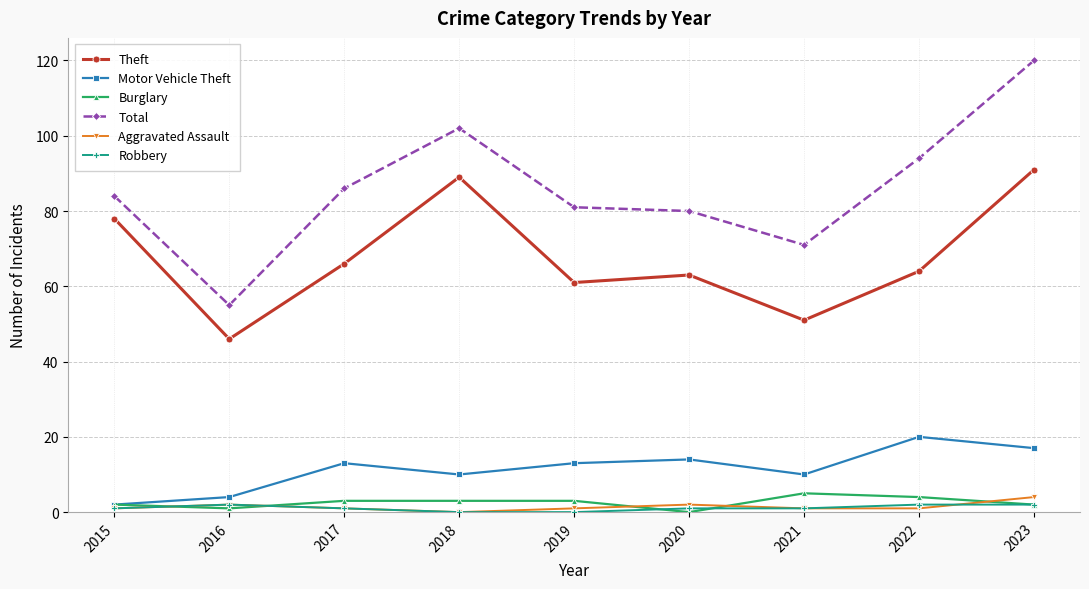

What is the maximum value for Total?

120